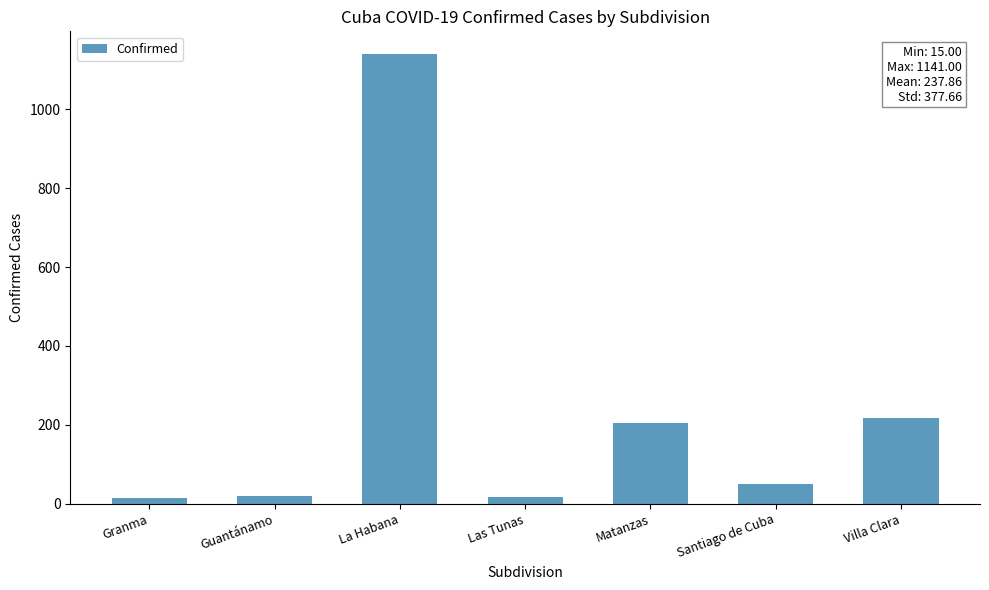

Which has a higher value, La Habana or Santiago de Cuba?

La Habana